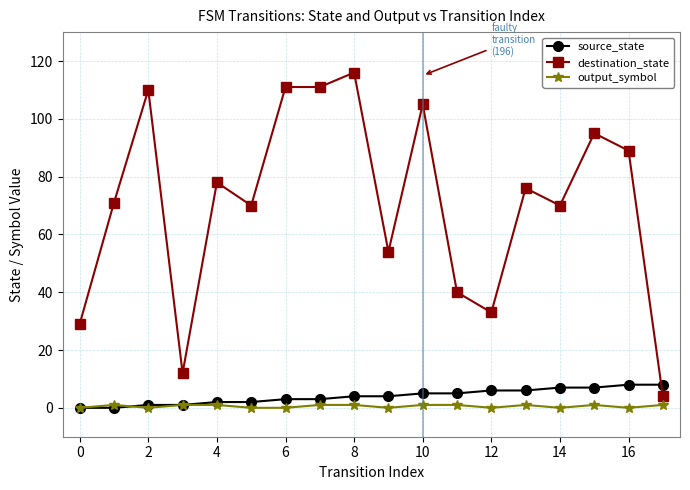

How many times do source_state and destination_state cross each other?

1